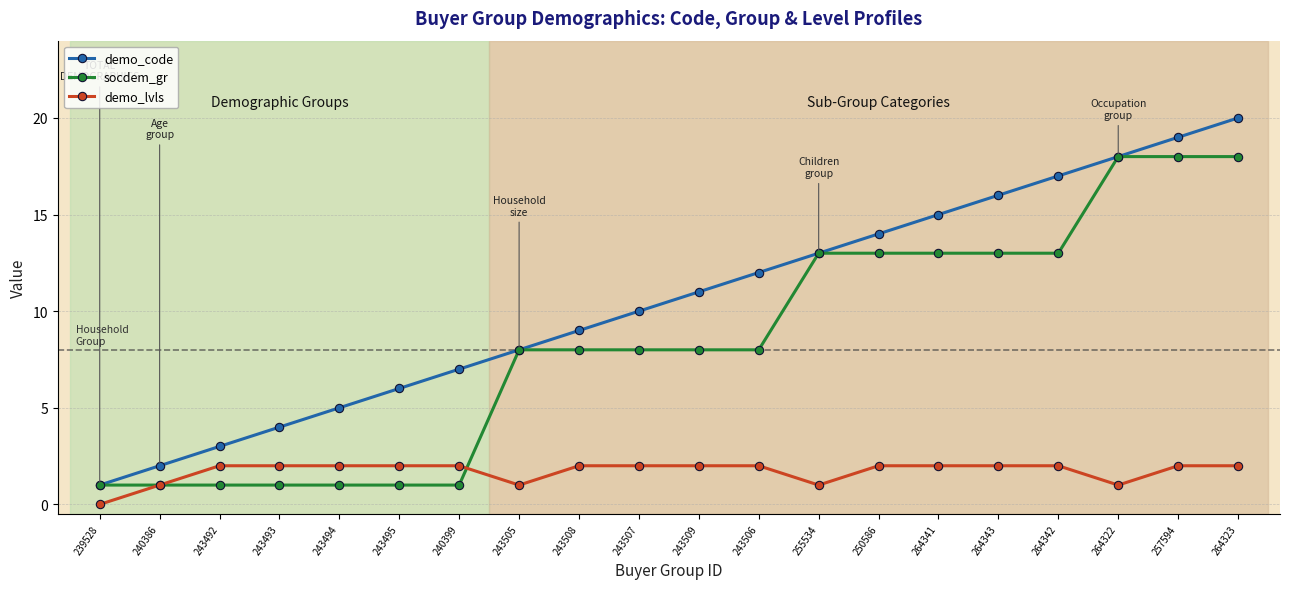

Which series has the largest range (max minus min)?

demo_code